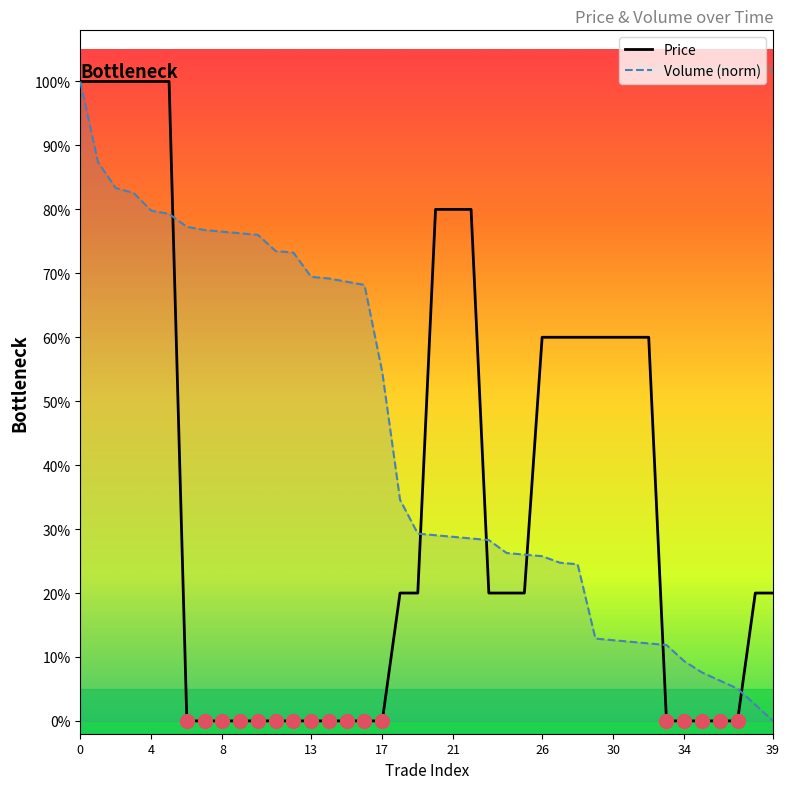

Rank the series at 31 from lowest to highest value.

Volume (norm), Price